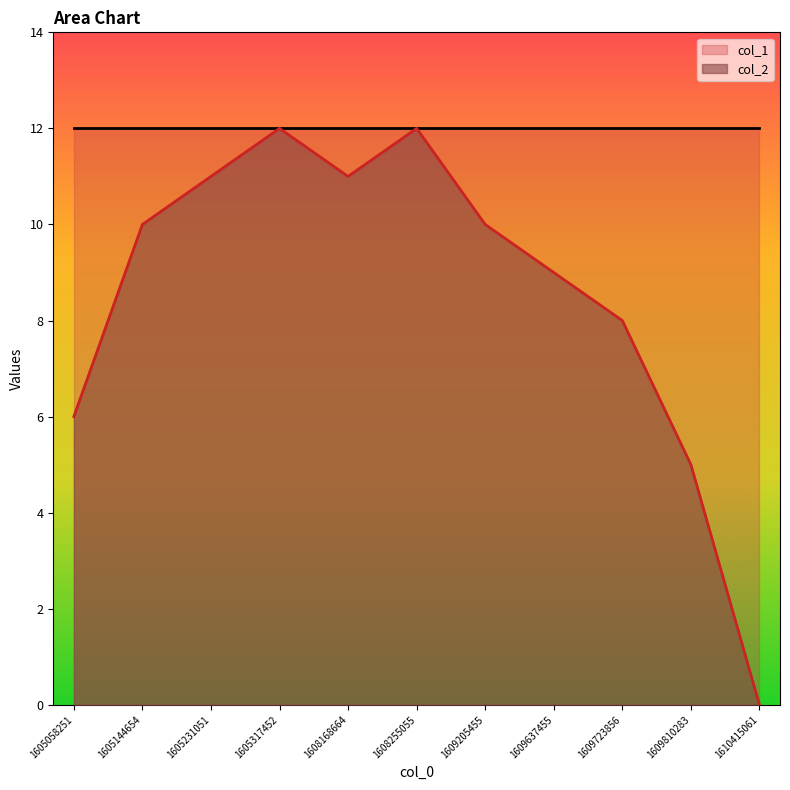

Does the chart have visible grid lines?

No